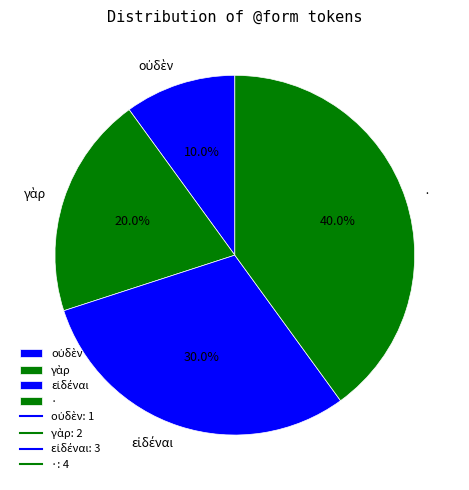

Is there a majority slice in this chart?

No